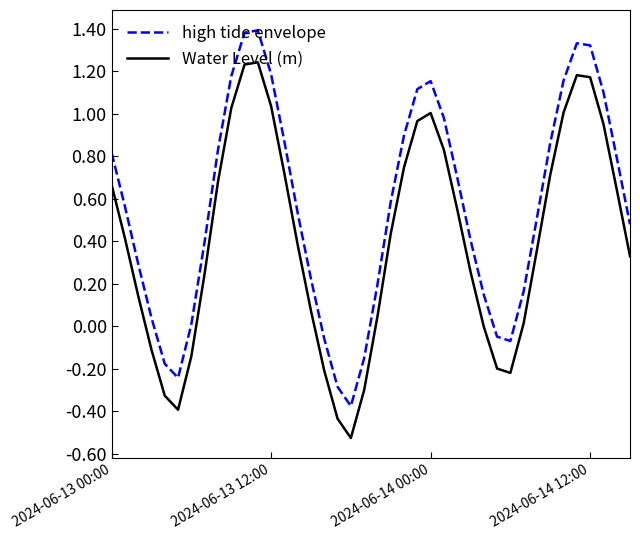

What is the maximum value shown in the chart?

1.4